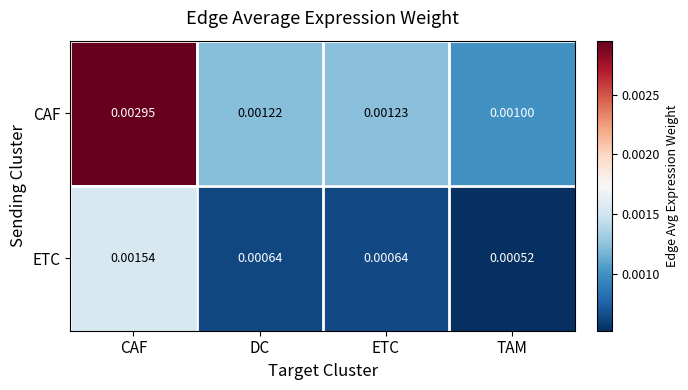

List the series in order of their overall mean, highest first.

CAF, ETC